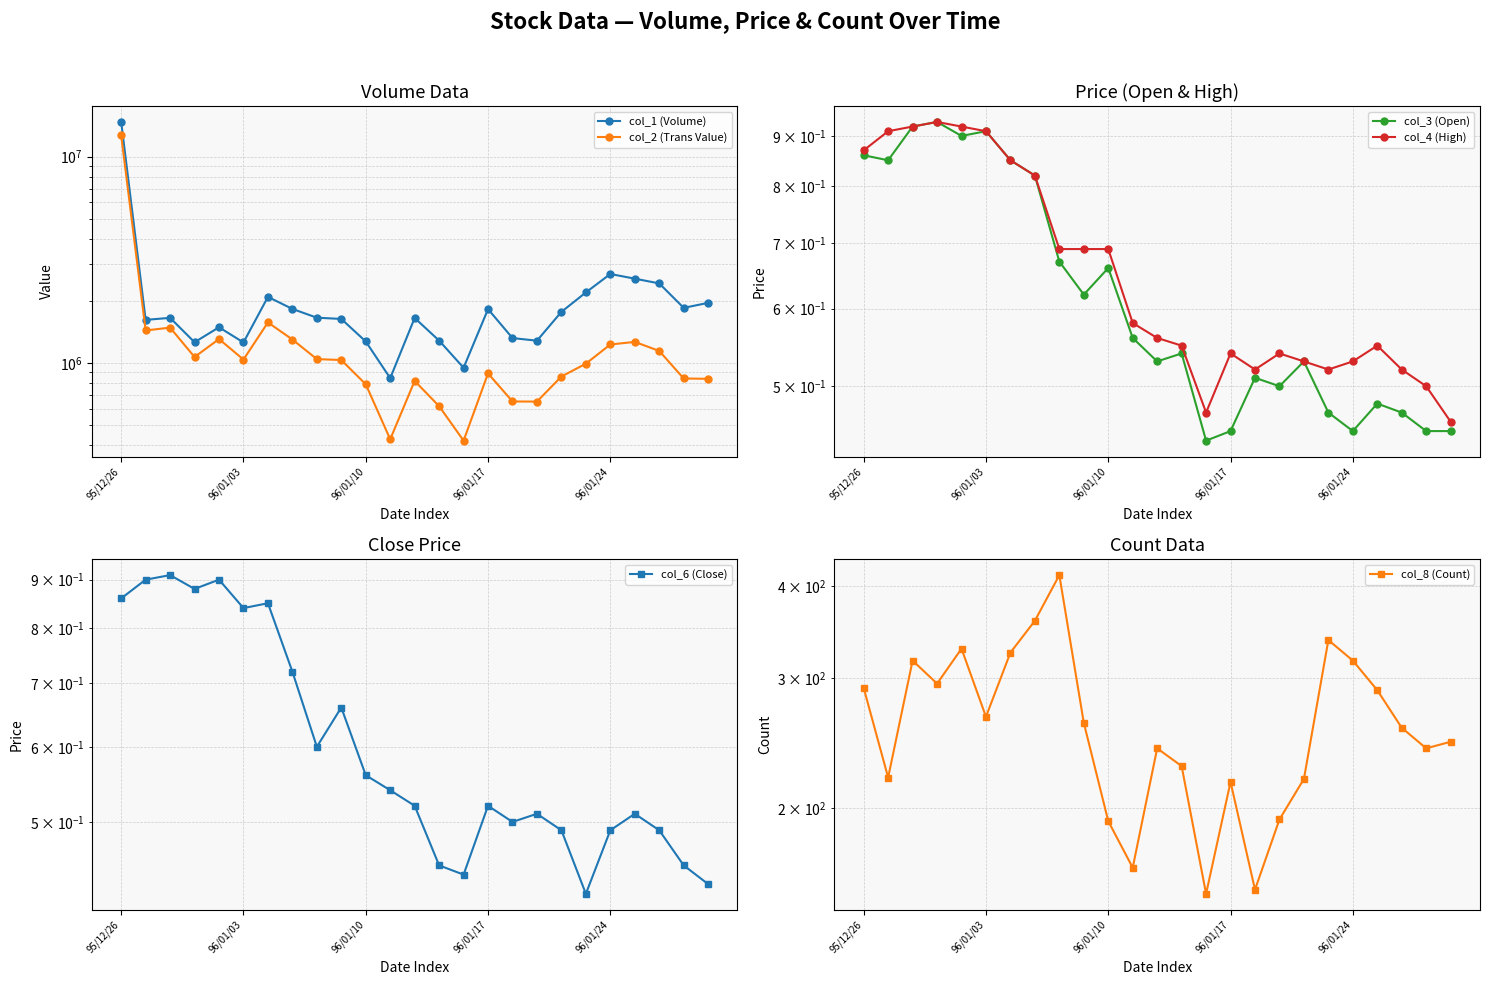

Which label corresponds to the largest value in the chart?

95/12/26